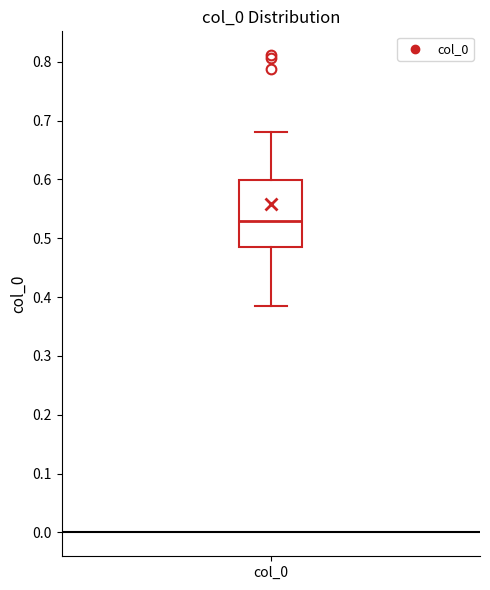

Read this box plot against the y-axis: the position of the median line, the range covered by the box, and the ends of both whiskers. The values are not printed on the chart, so give them approximately, as read against the axis.

median 0.53, box 0.49 to 0.60, whiskers 0.39 to 0.68